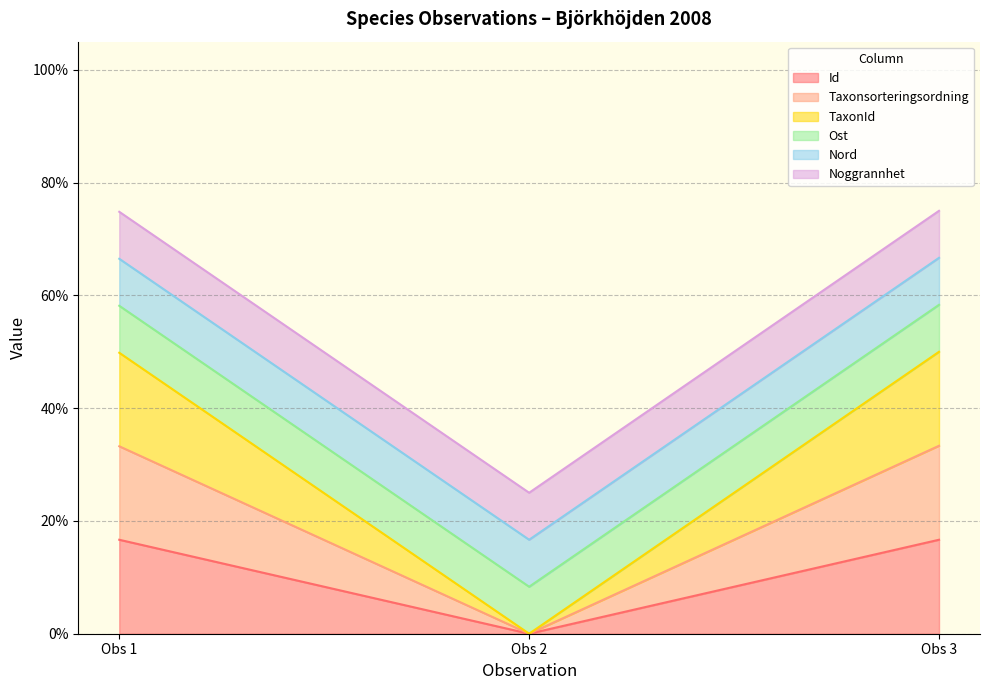

Does the chart display data point markers on the line(s)?

No